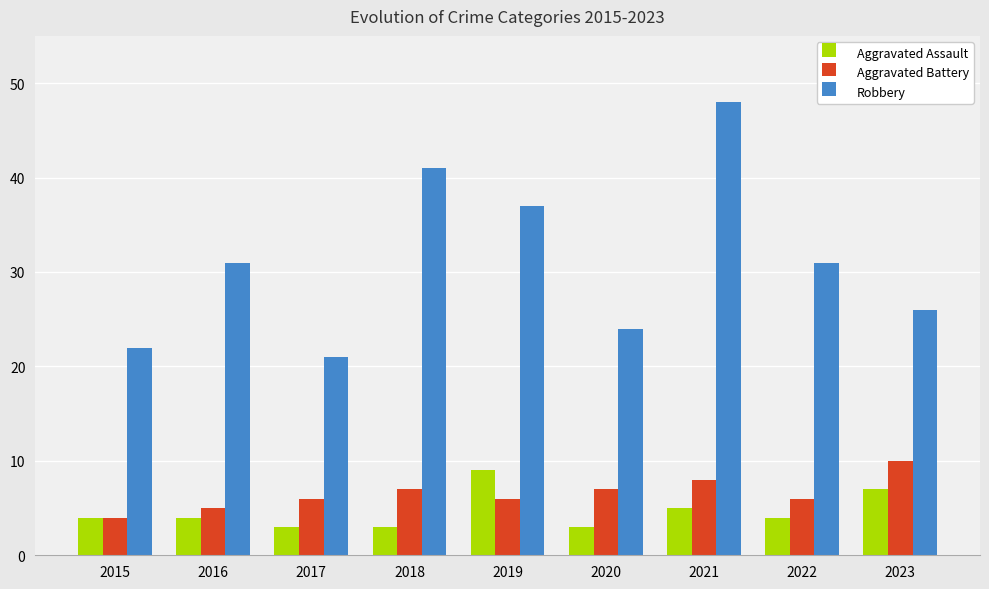

Reading left to right, list all the values displayed in this chart.

Aggravated Assault: 4	4	3	3	9	3	5	4	7
Aggravated Battery: 4	5	6	7	6	7	8	6	10
Robbery: 22	31	21	41	37	24	48	31	26